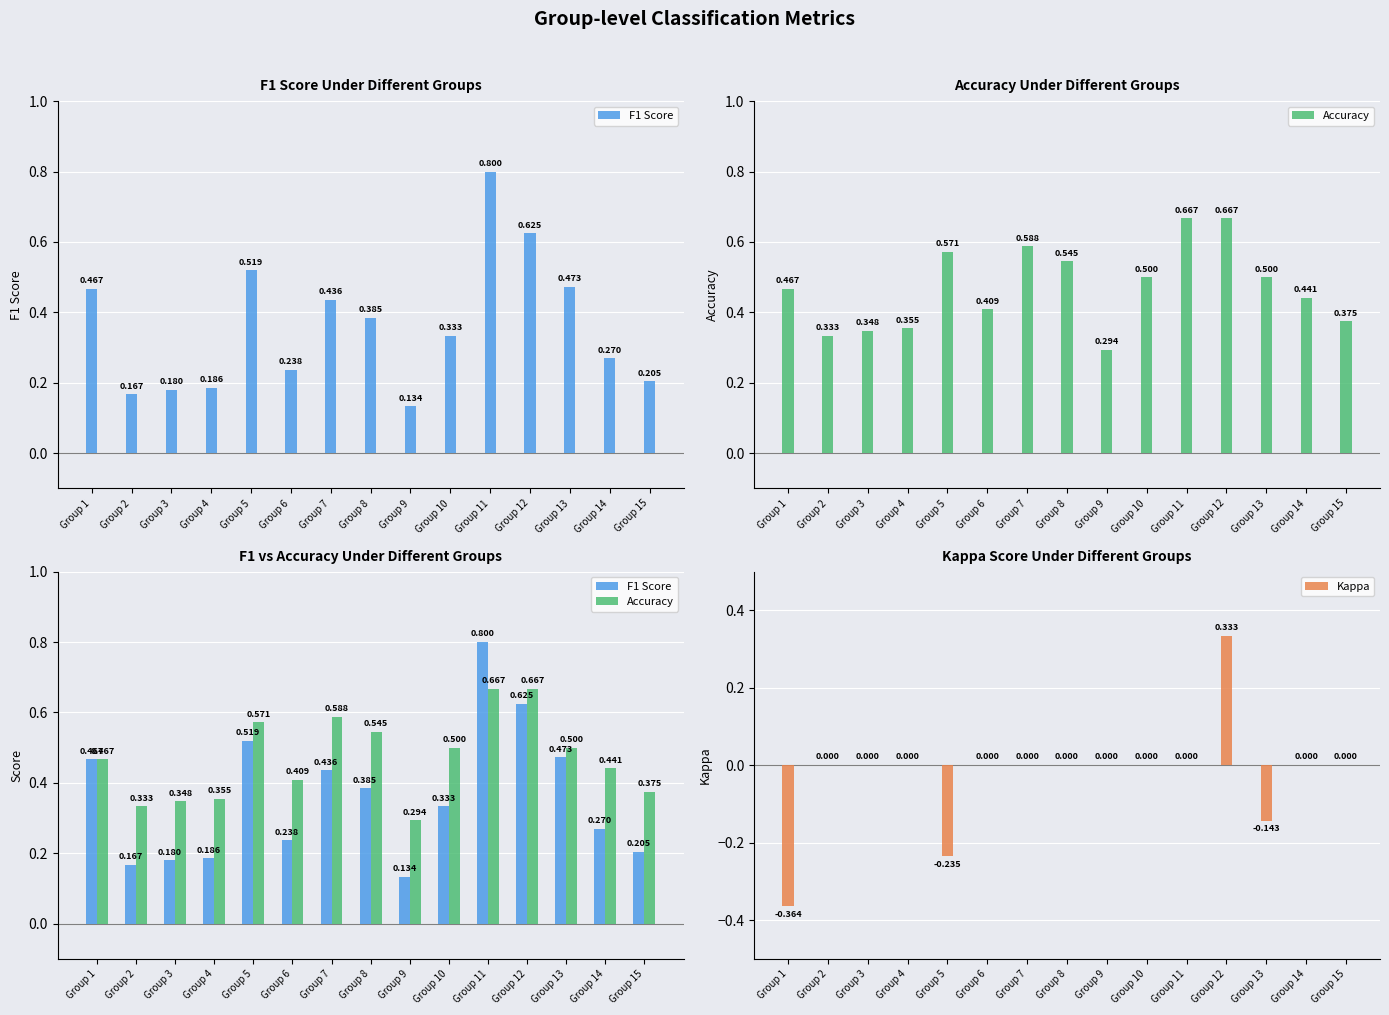

True or false: Kappa has a value of 0.0 at Group 4.

True